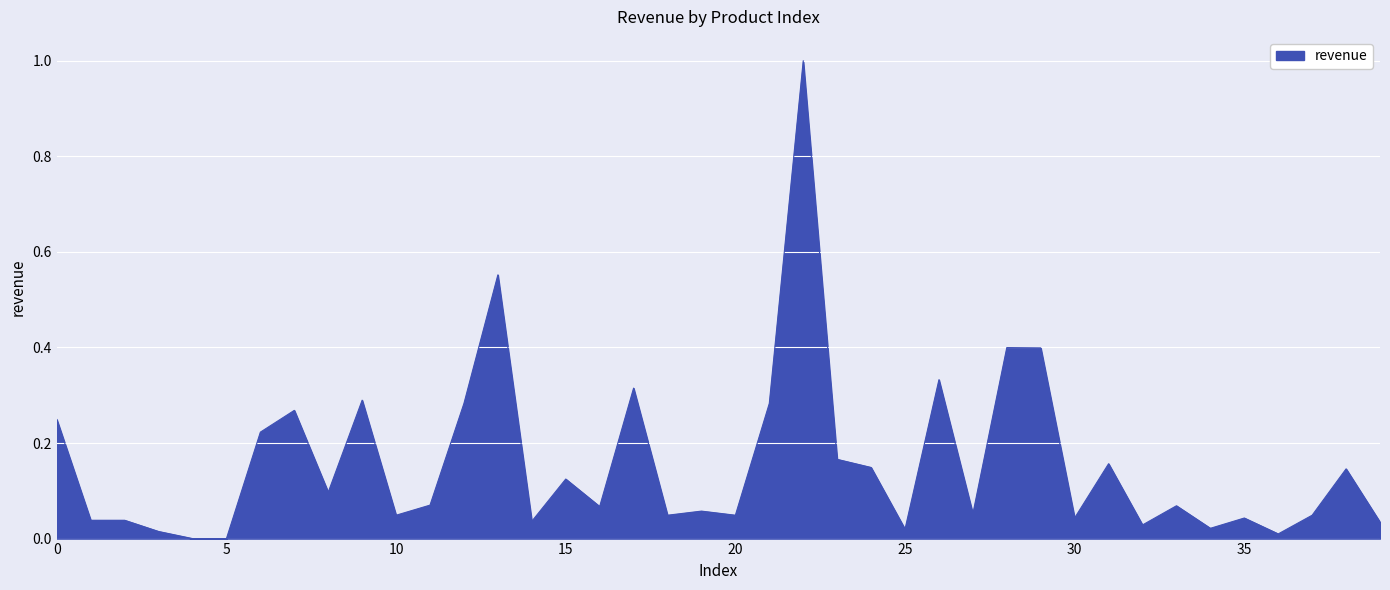

What is the maximum value shown in the chart?

1.0